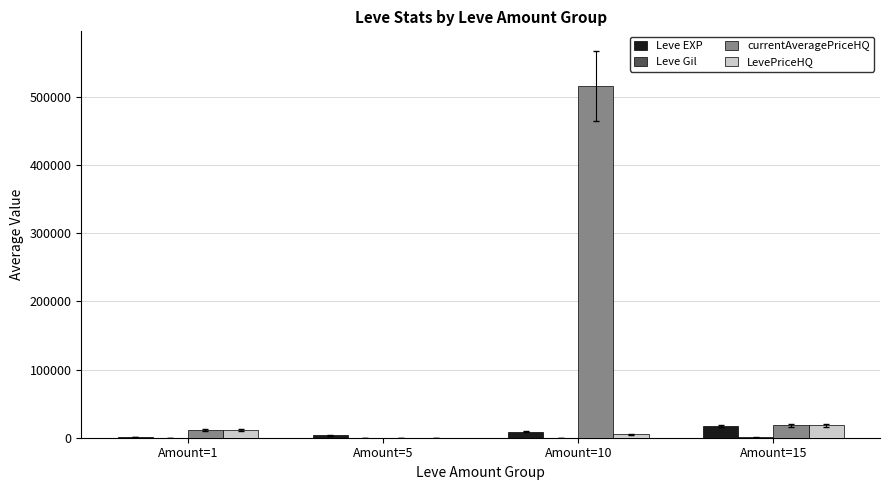

At which category is the sum across all series the highest?

Amount=10